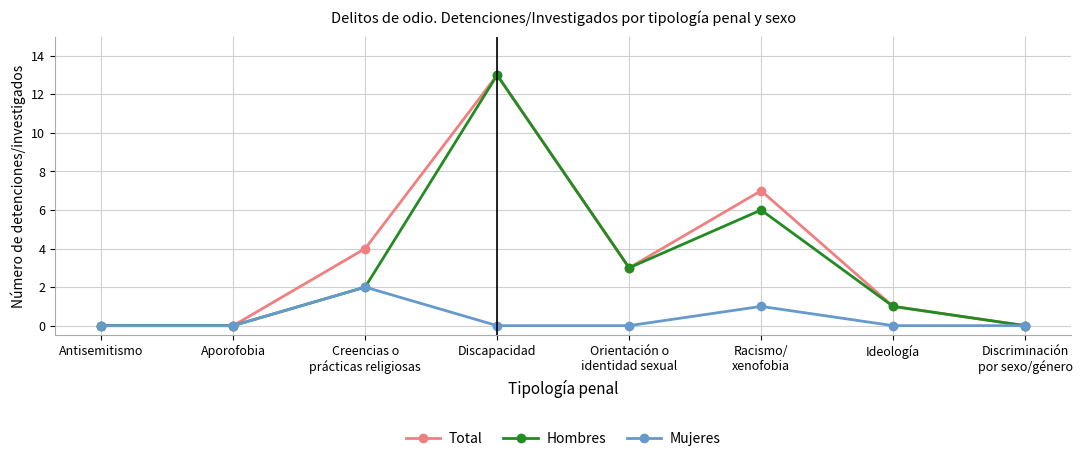

Read the Mujeres value at Racismo/
xenofobia.

1